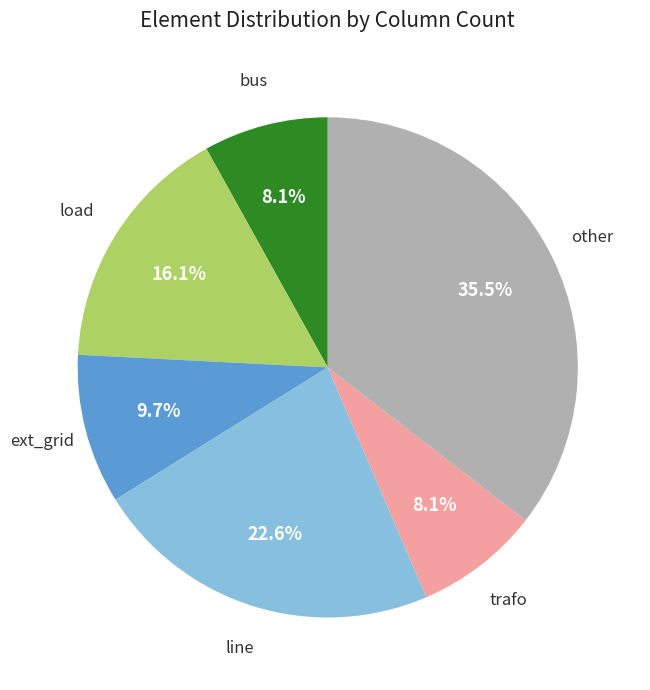

How many segments does this pie chart have?

6